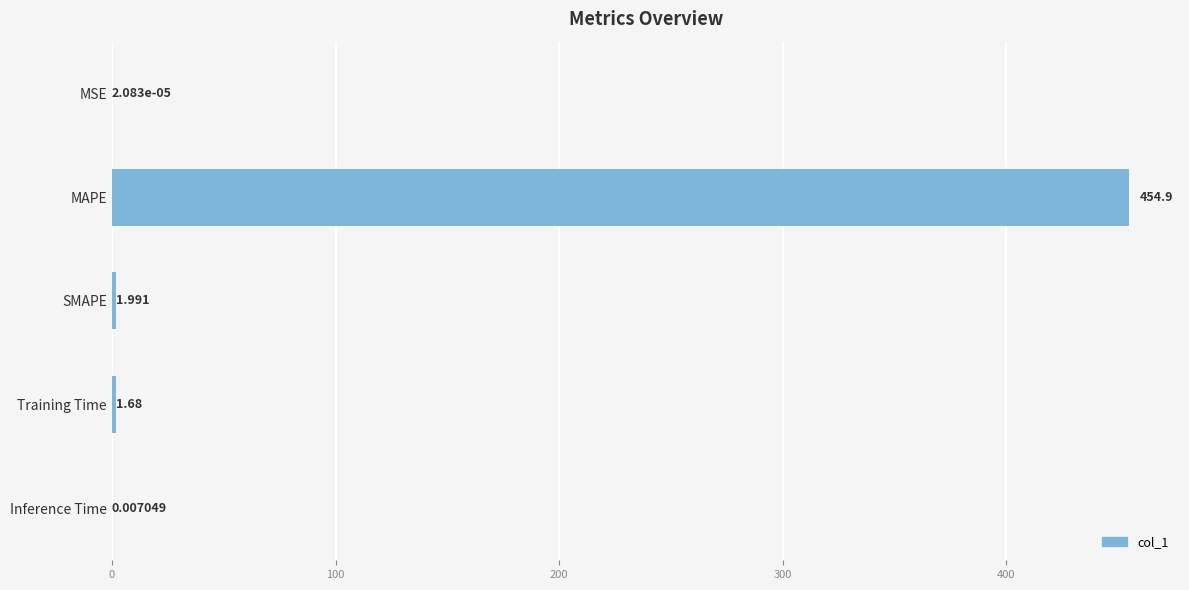

Where is the data nearest to the value 227?

SMAPE